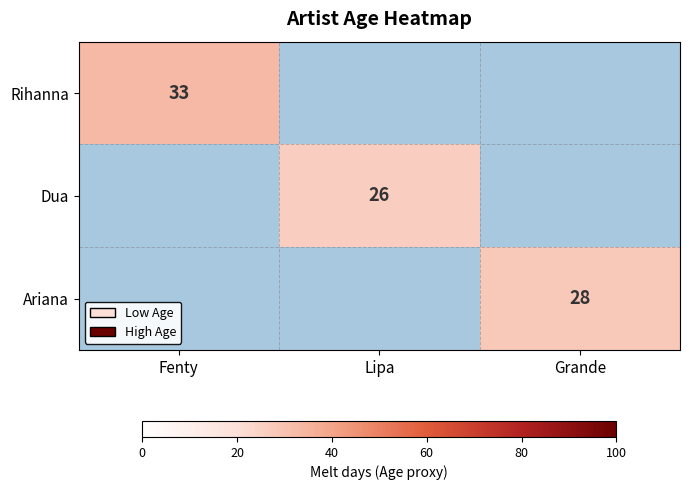

The Rihanna series shows 46 at Fenty. True or false?

False